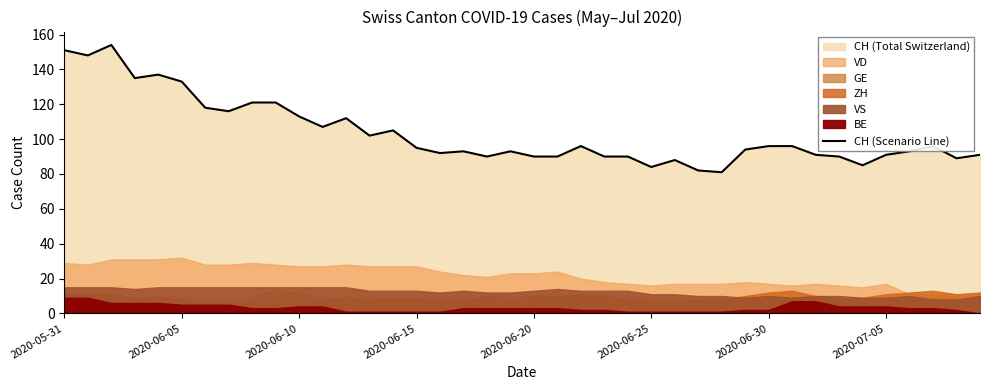

What is the average value?

103